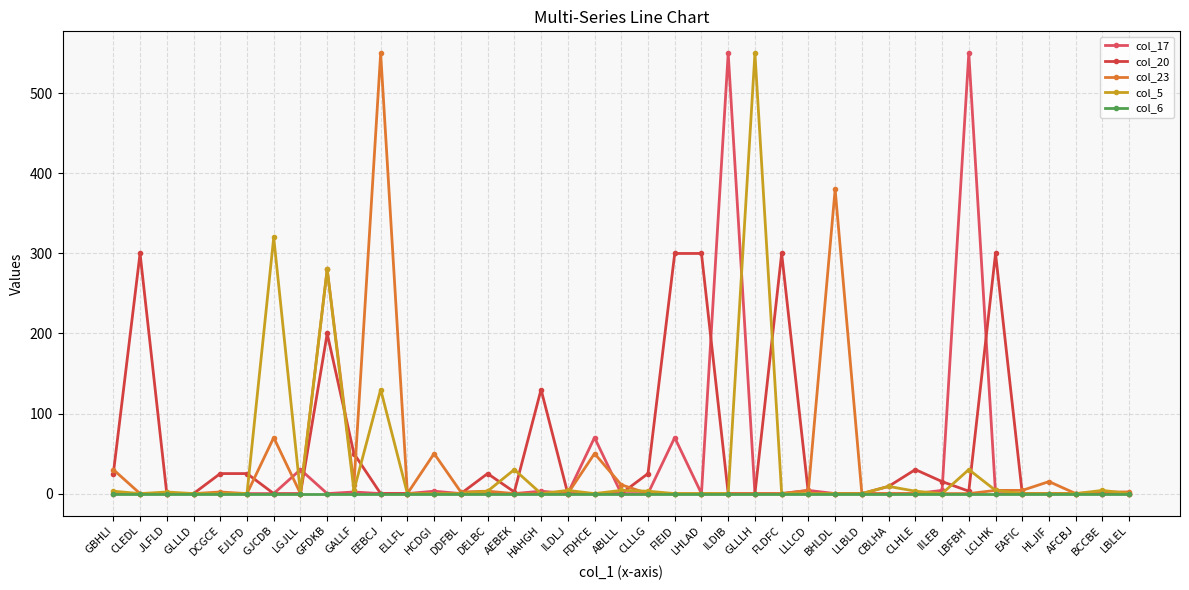

Which series has the widest spread of values?

col_17